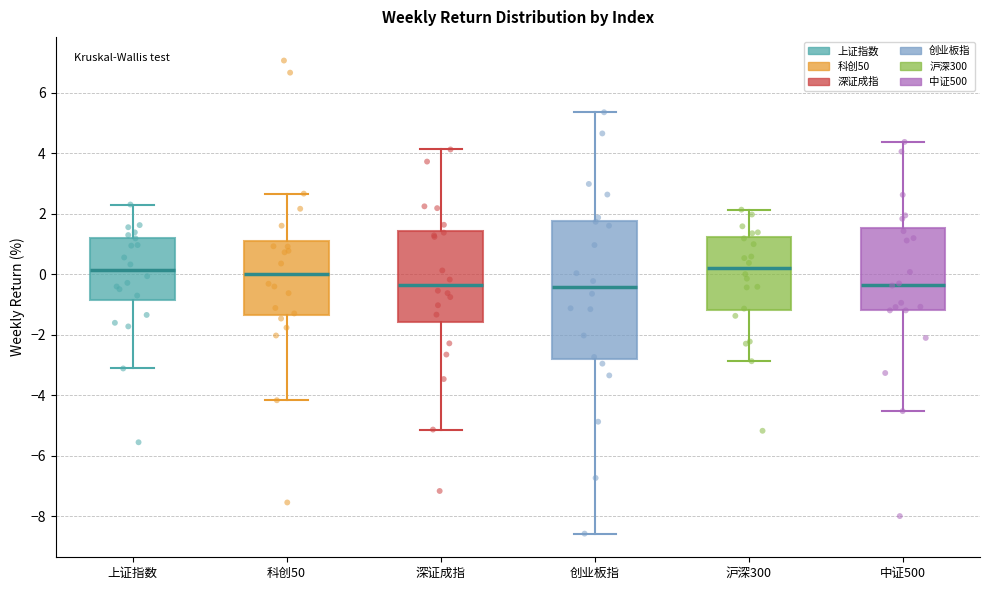

Where is the lower edge of the box for 创业板指 on the y-axis? The values are not printed on the chart, so give them approximately, as read against the axis.

-2.8